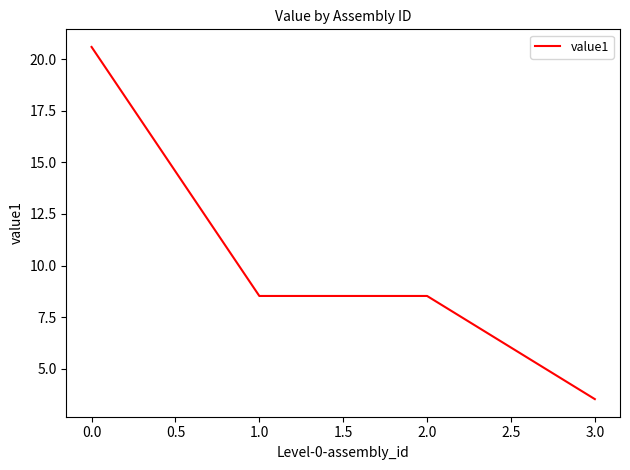

Reading left to right, list all the values displayed in this chart.

0.0=20.6	1.0=8.5	2.0=8.5	3.0=3.5